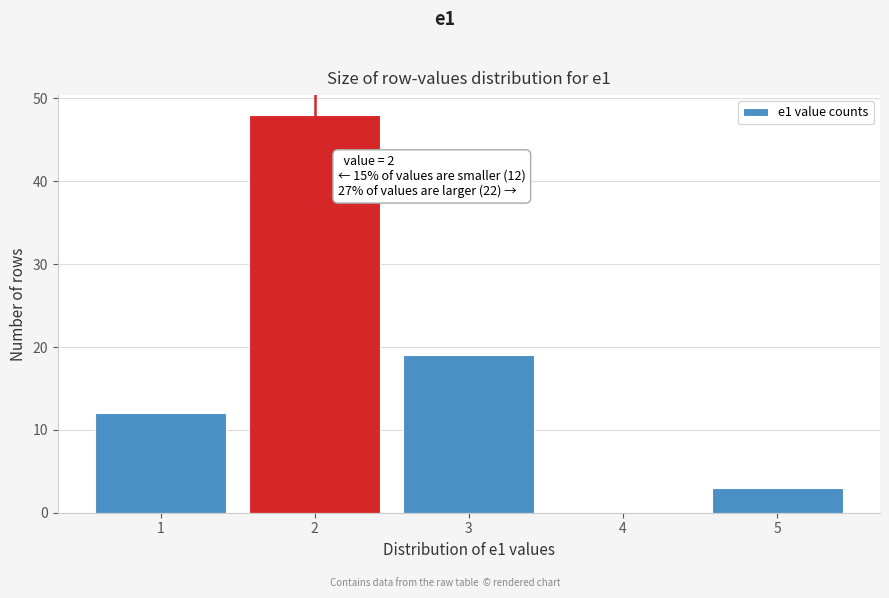

Which range on the x-axis has the tallest bar?

1.5 to 2.5